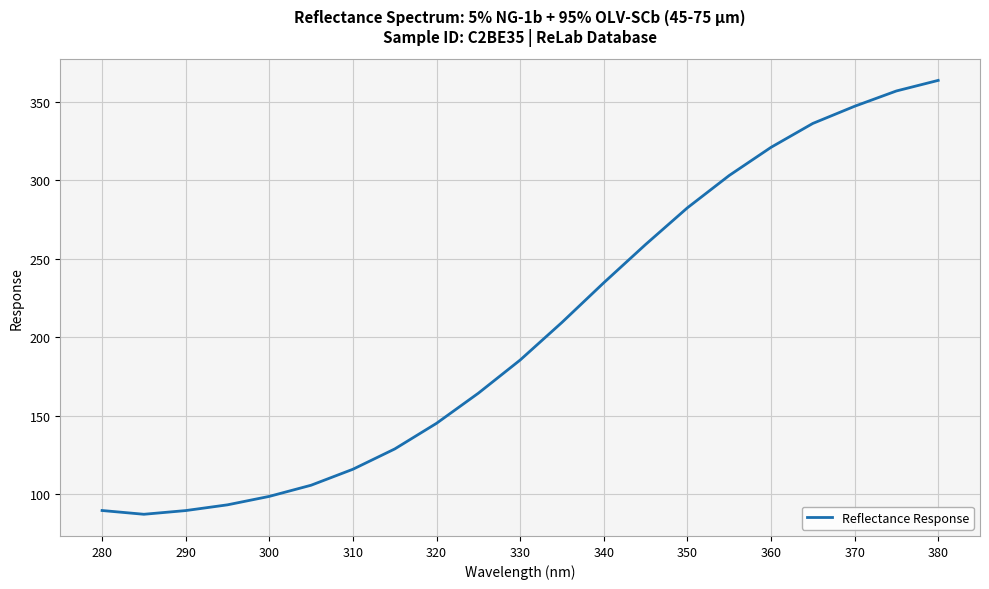

What is the minimum value shown in the chart?

87.1